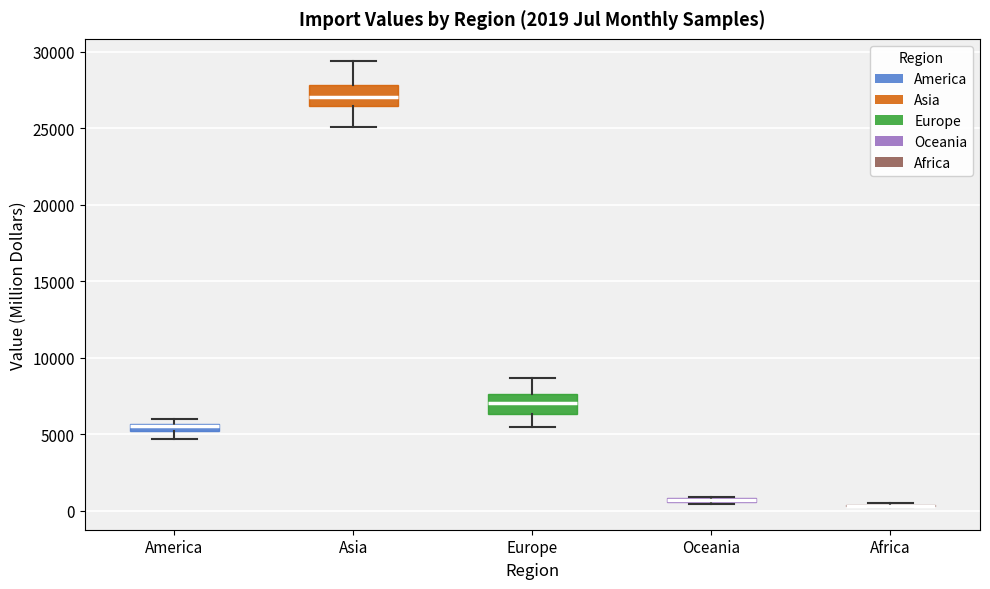

Where does the upper whisker of the box for Asia end on the y-axis? The values are not printed on the chart, so give them approximately, as read against the axis.

29500